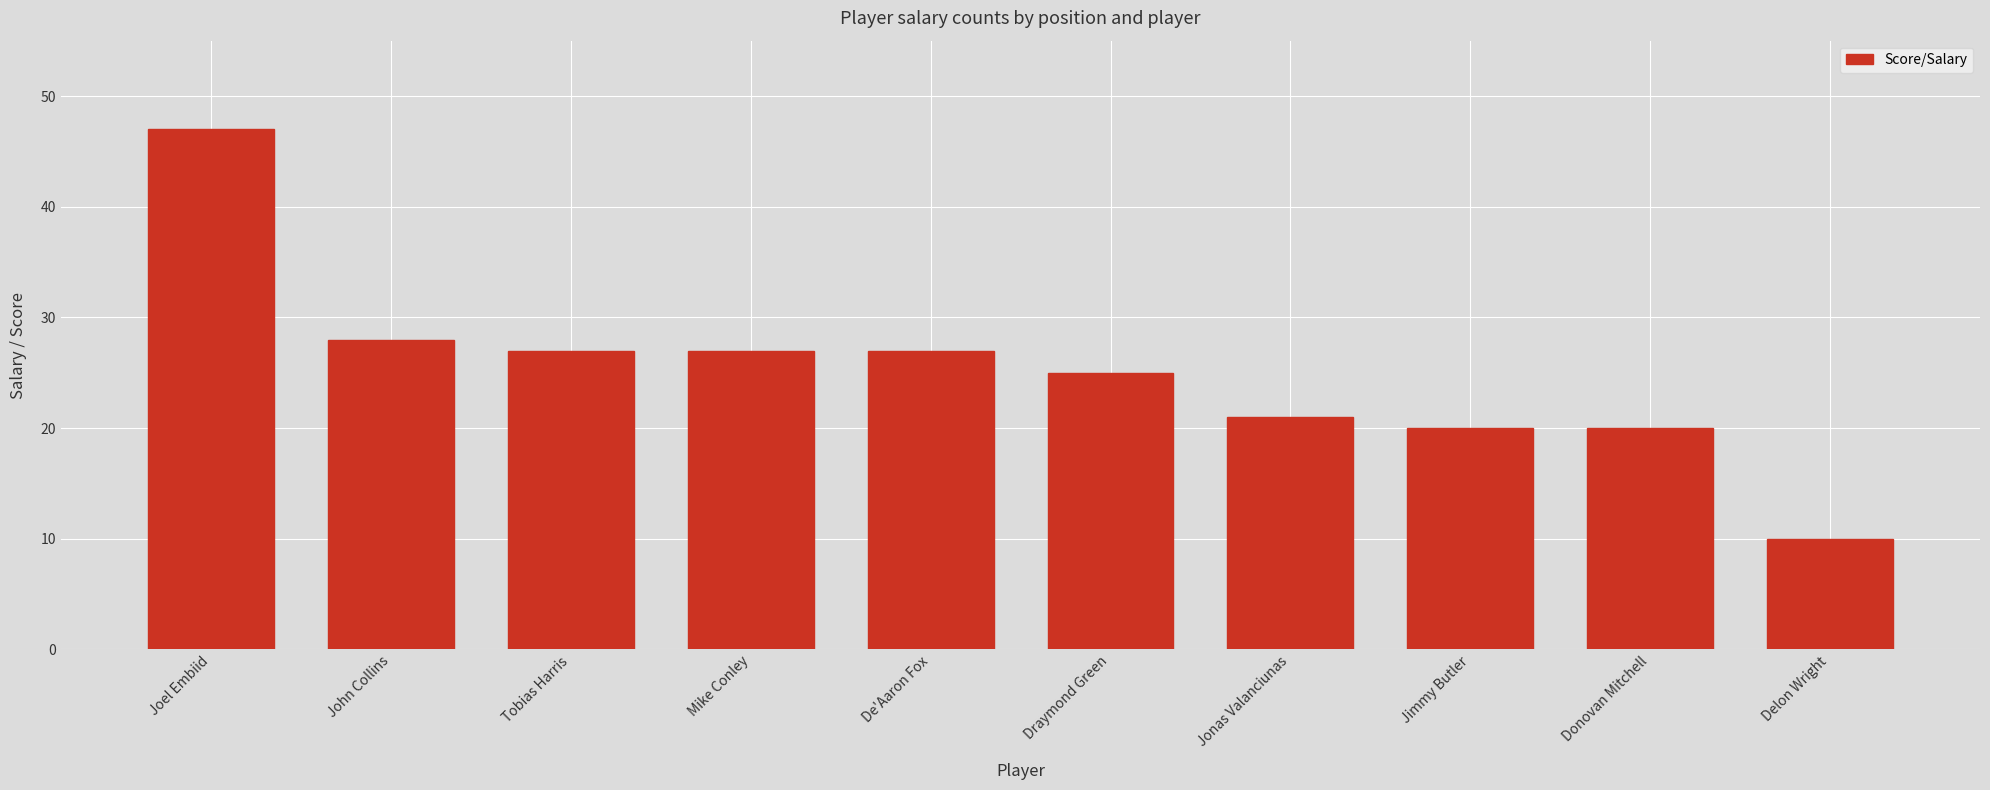

At which category does the chart reach its peak across all series?

Joel Embiid